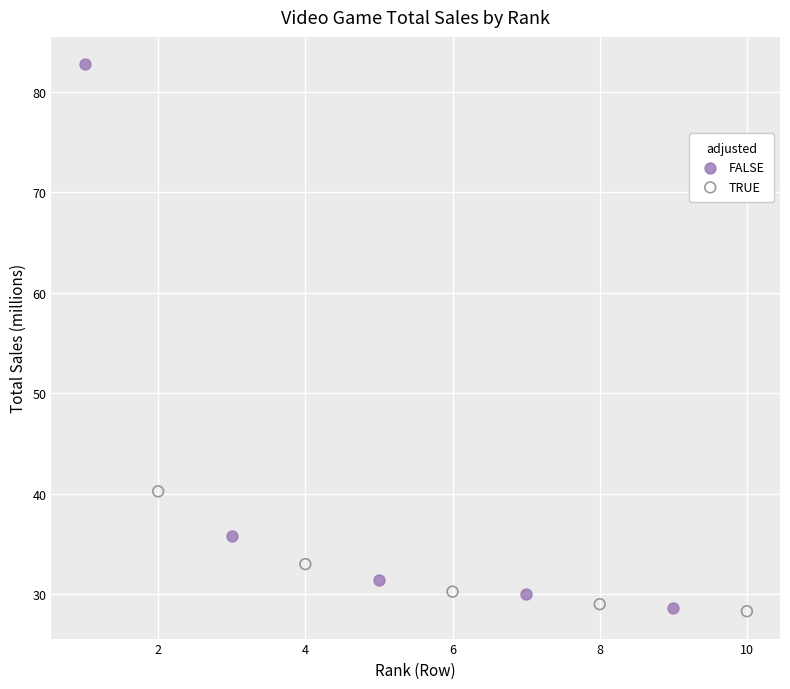

Which series contains the highest Y value?

FALSE